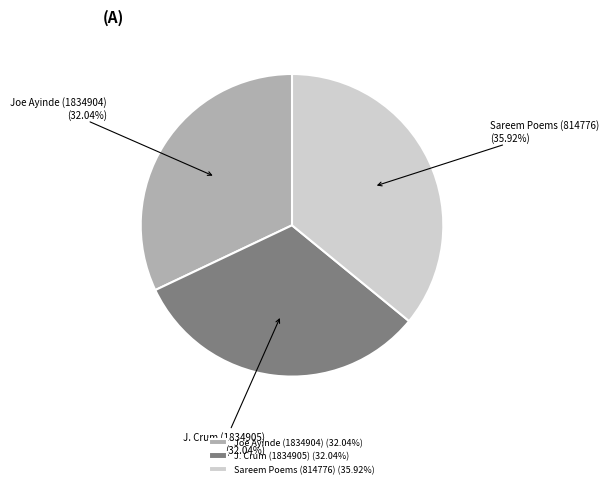

Is there any slice that represents more than half of the pie?

No